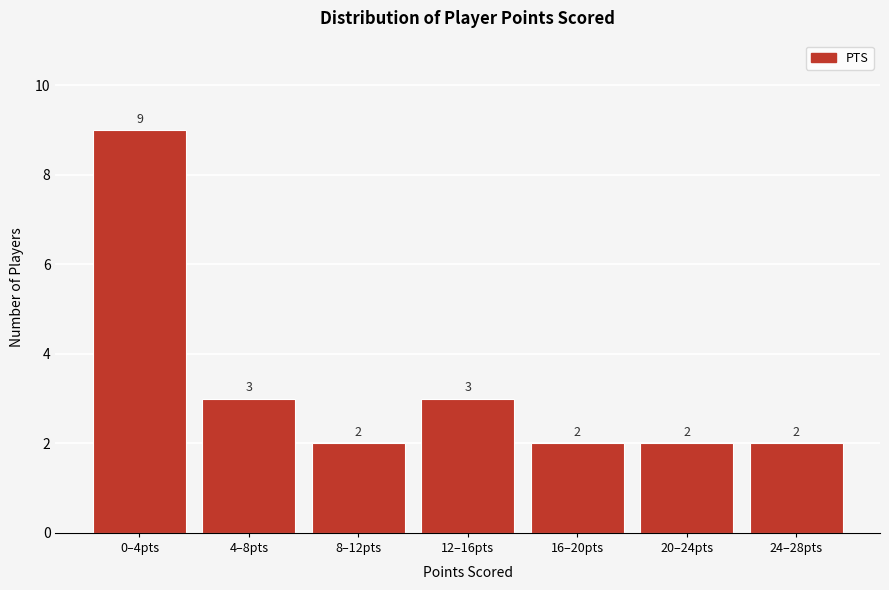

Reading left to right, list all the values displayed in this chart.

0–4pts=9	4–8pts=3	8–12pts=2	12–16pts=3	16–20pts=2	20–24pts=2	24–28pts=2